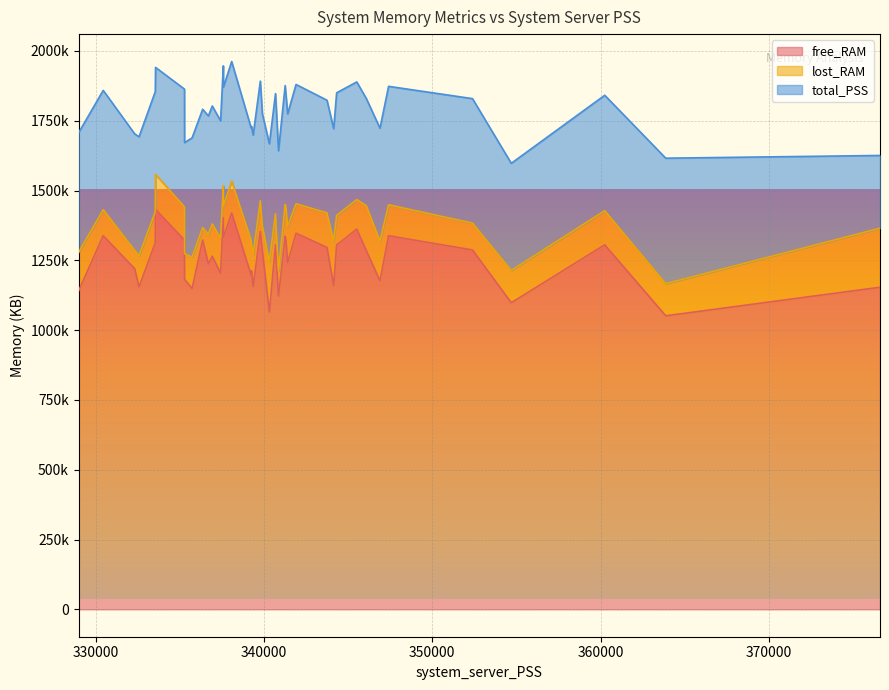

Does the chart display data point markers on the line(s)?

No